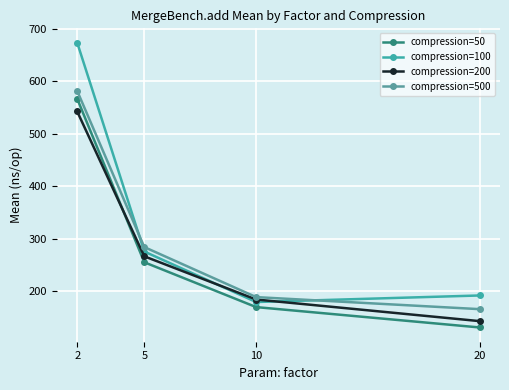

Which series has the largest total across all categories?

compression=100